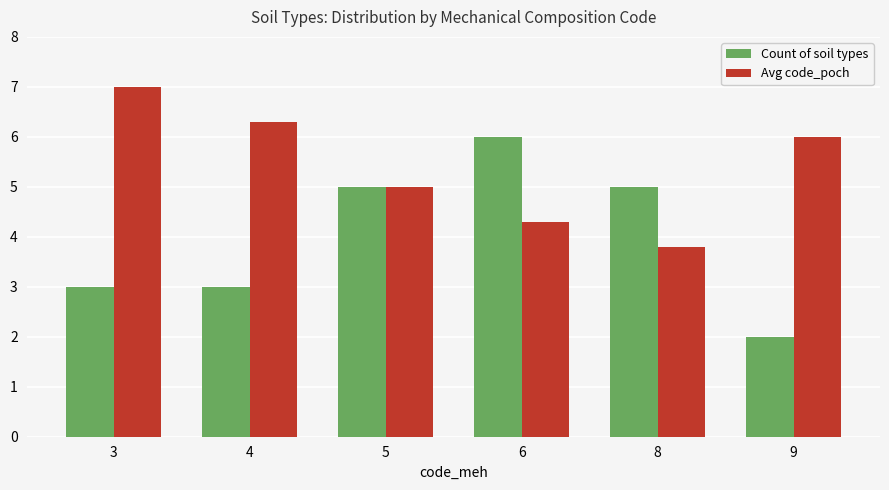

Is it true that Count of soil types equals 1.8 at 4?

False